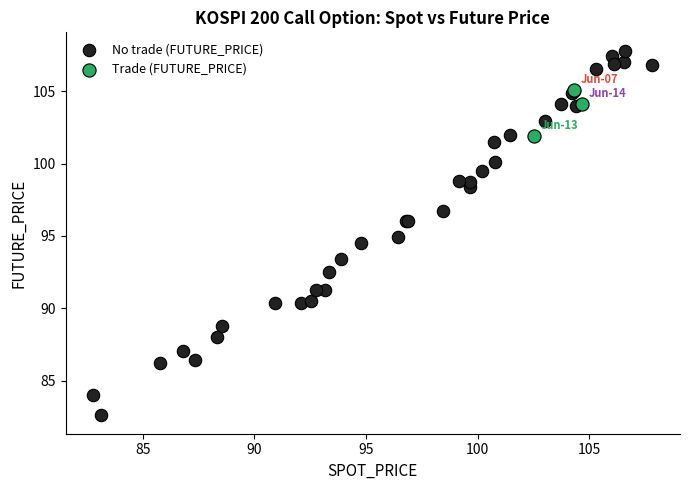

Which series reaches the minimum Y coordinate?

No trade (FUTURE_PRICE)